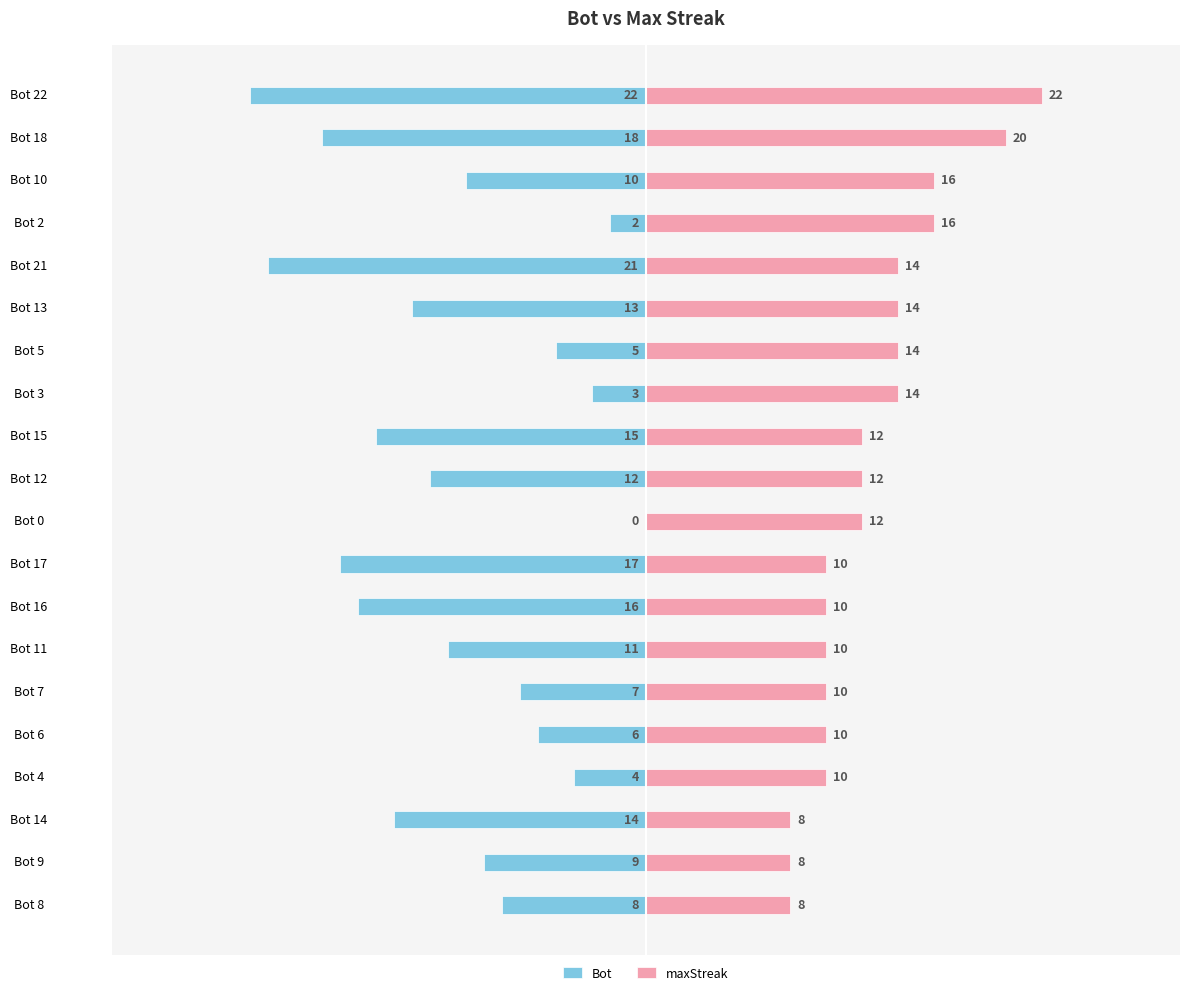

What are all the series names shown in the legend?

Bot, maxStreak